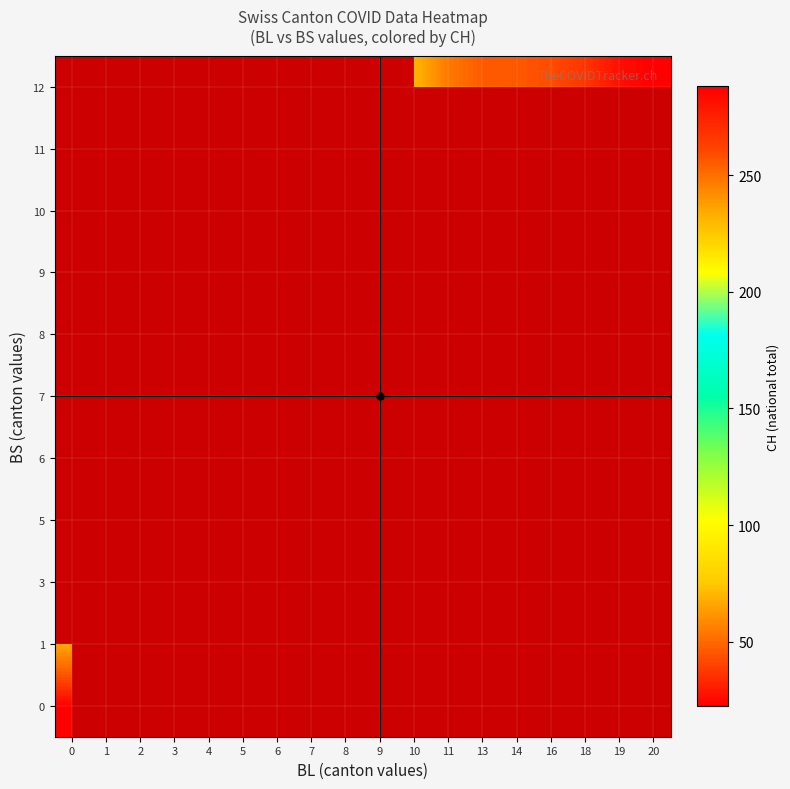

What is the greatest value displayed?

288.0